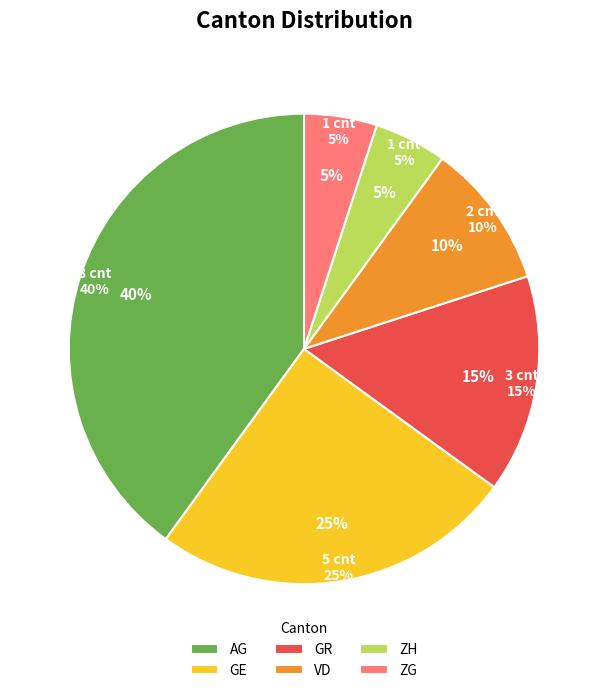

Which slice is the largest?

AG